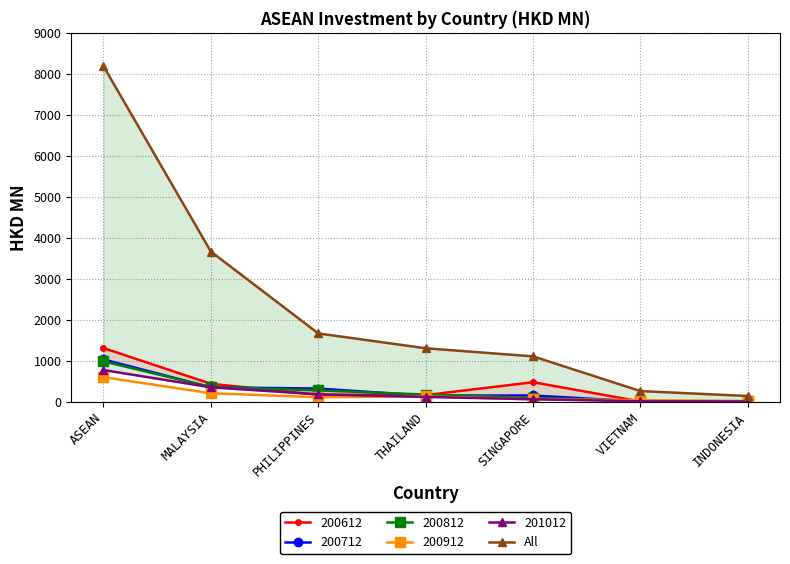

Is it true that the value at ASEAN is 13596.0?

False